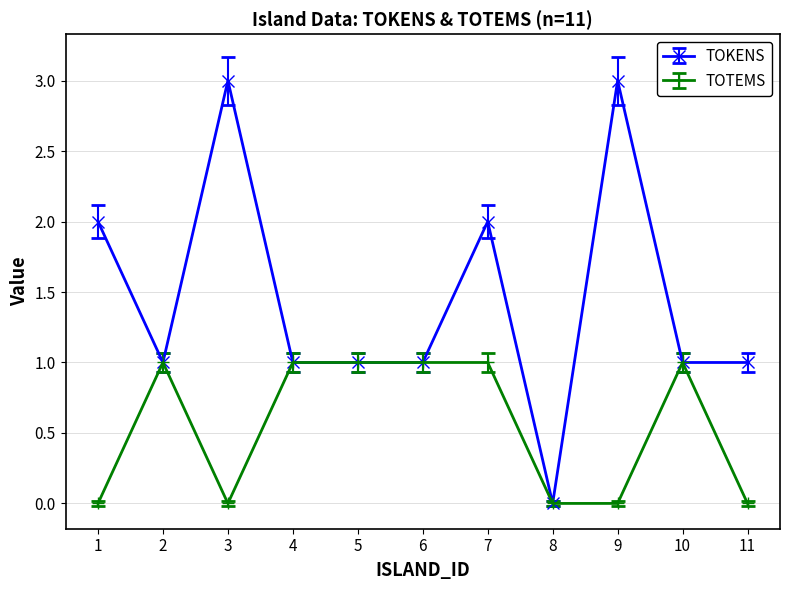

True or false: TOKENS has more than 2 interior local peaks.

True